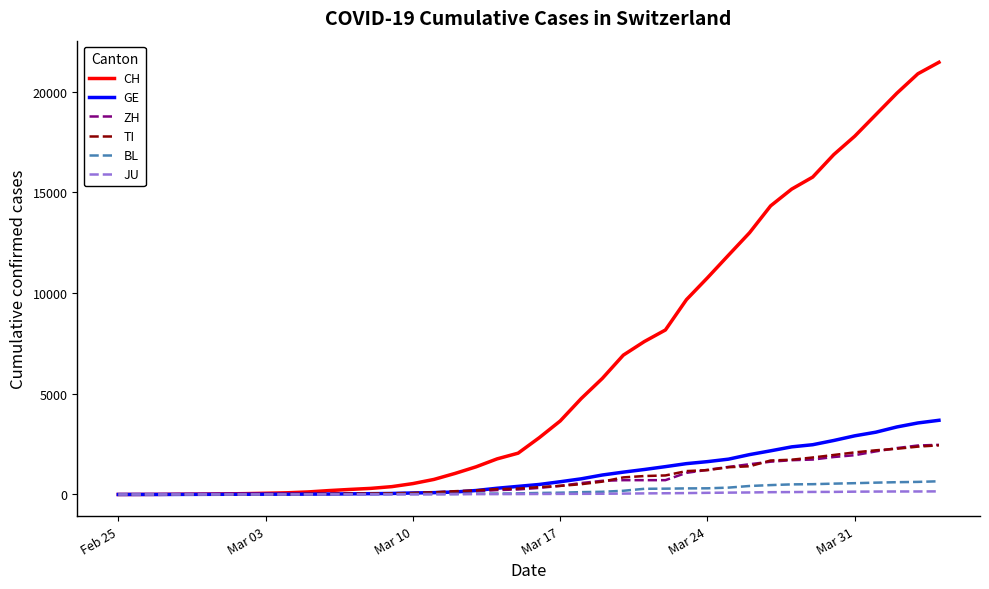

Which series has the largest total across all categories?

CH